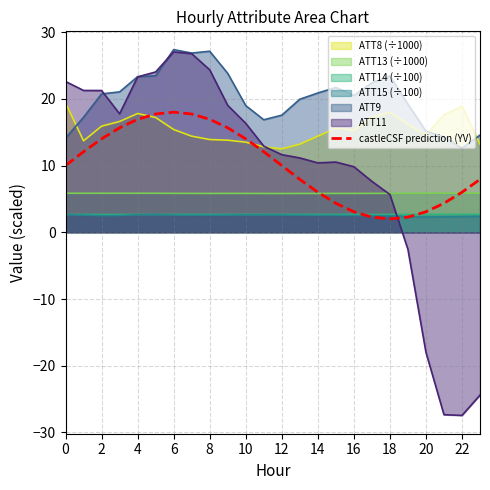

Which series has the widest spread of values?

ATT11